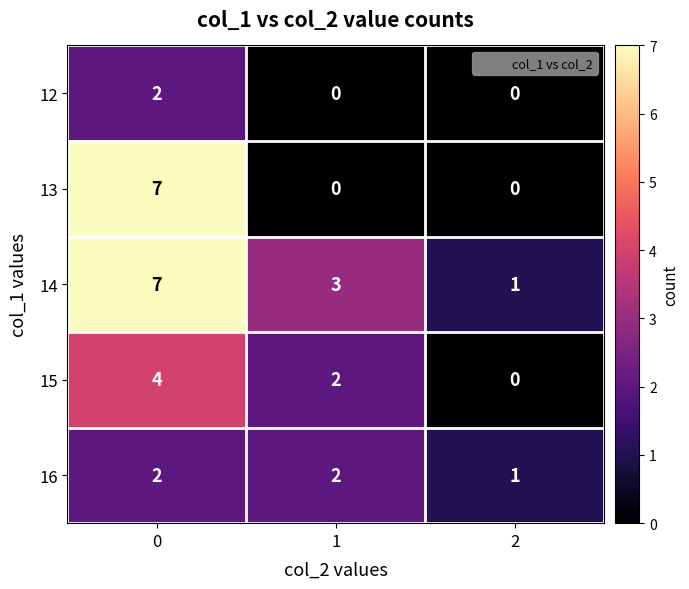

Which series has the largest total across all categories?

14